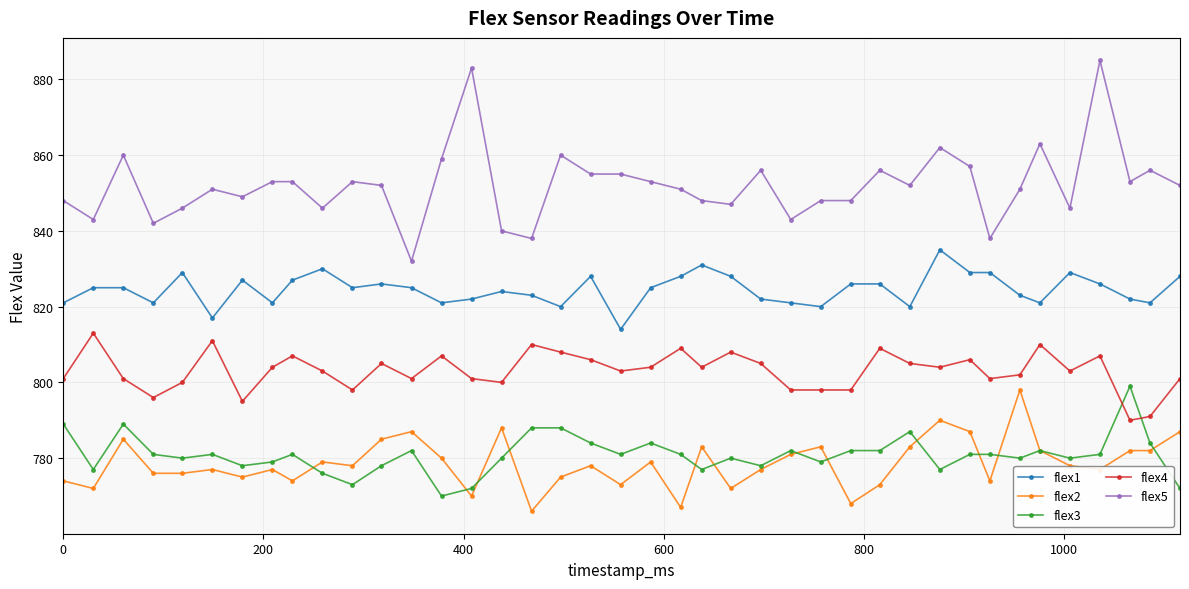

What is the value of the flex1 point at the 13th from the left?

825